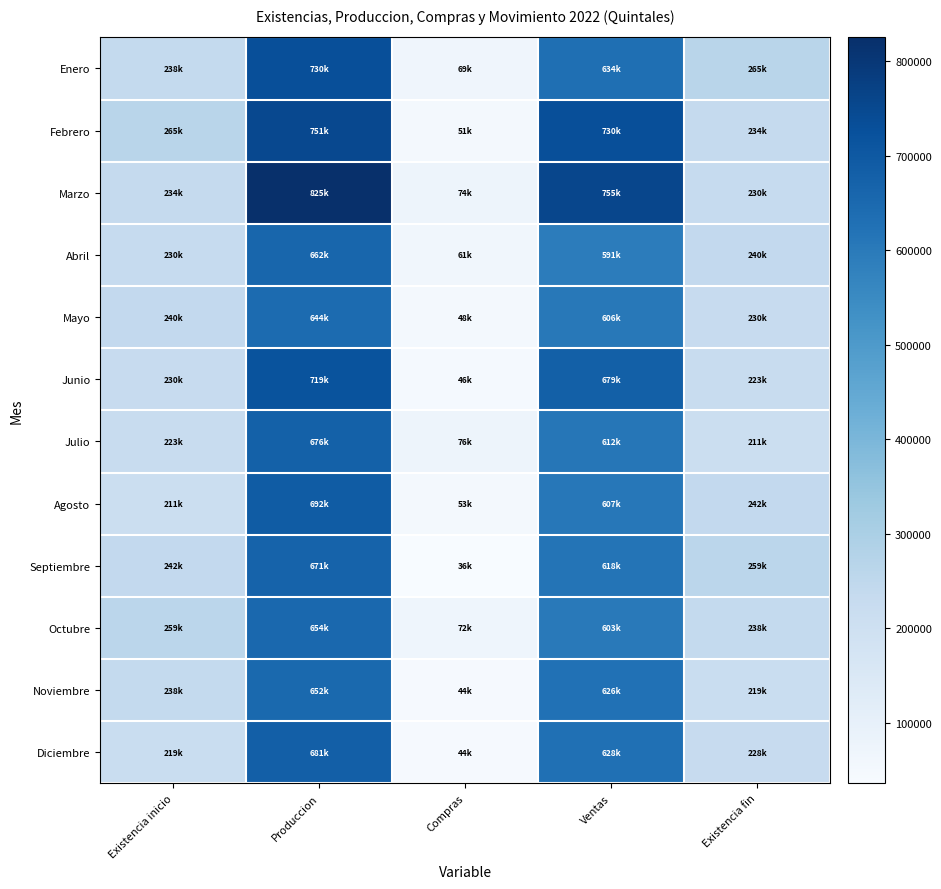

Reading right to left, extract all data points from this chart.

Enero: Existencia fin=264874.9	Ventas=633843.5	Compras=69230.7	Produccion=729965.0	Existencia inicio=237984.0
Febrero: Existencia fin=234498.0	Ventas=729803.4	Compras=51204.6	Produccion=750631.1	Existencia inicio=264874.9
Marzo: Existencia fin=230255.1	Ventas=755434.3	Compras=74193.4	Produccion=825384.8	Existencia inicio=234498.0
Abril: Existencia fin=239884.2	Ventas=590990.9	Compras=61190.9	Produccion=661810.9	Existencia inicio=230255.1
Mayo: Existencia fin=229791.1	Ventas=605729.4	Compras=48380.7	Produccion=644016.9	Existencia inicio=239884.2
Junio: Existencia fin=223400.7	Ventas=679103.8	Compras=45808.2	Produccion=718519.9	Existencia inicio=229791.1
Julio: Existencia fin=210998.4	Ventas=612427.1	Compras=75613.7	Produccion=675638.6	Existencia inicio=223400.7
Agosto: Existencia fin=241883.7	Ventas=607475.7	Compras=53159.1	Produccion=691520.1	Existencia inicio=210998.4
Septiembre: Existencia fin=258526.2	Ventas=618312.0	Compras=35669.2	Produccion=670623.6	Existencia inicio=241883.7
Octubre: Existencia fin=237834.9	Ventas=602824.9	Compras=72271.2	Produccion=654404.8	Existencia inicio=258526.2
Noviembre: Existencia fin=219172.6	Ventas=626455.9	Compras=44383.5	Produccion=652177.0	Existencia inicio=237834.9
Diciembre: Existencia fin=227798.1	Ventas=628448.2	Compras=43615.9	Produccion=680689.6	Existencia inicio=219172.6